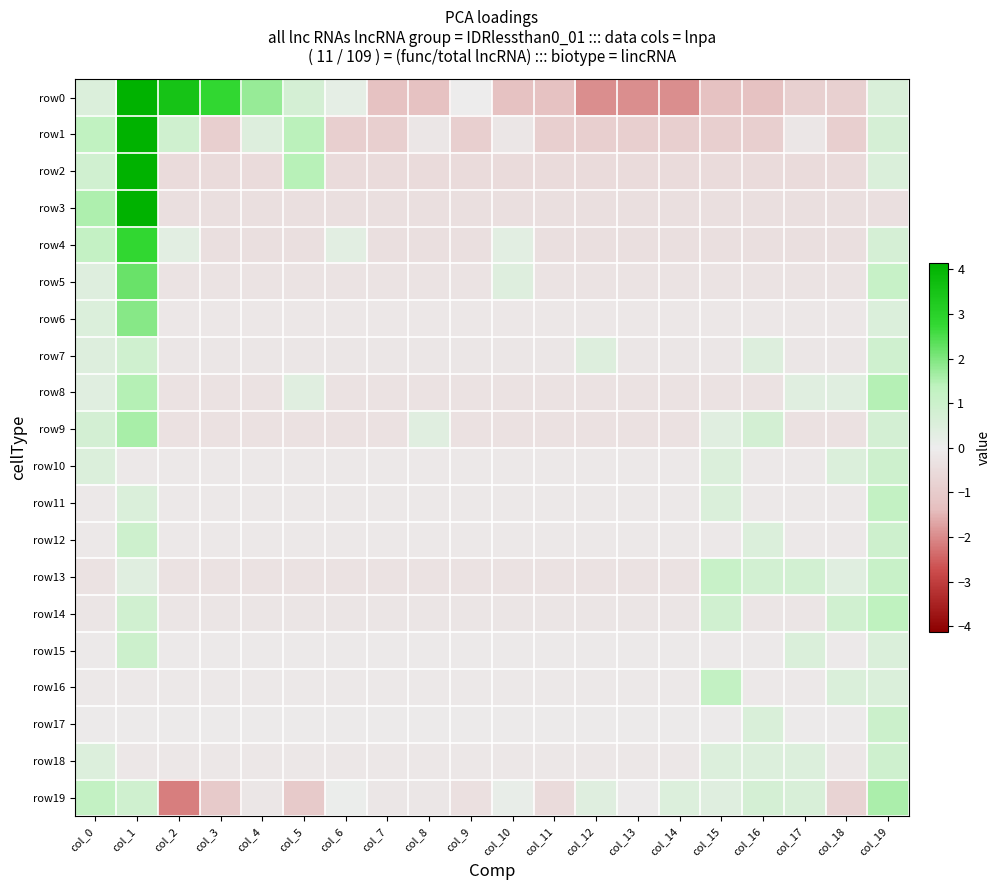

Rank the series by their maximum value, from highest to lowest.

row3, row1, row2, row0, row4, row5, row6, row9, row19, row8, row14, row11, row16, row13, row17, row15, row12, row10, row18, row7